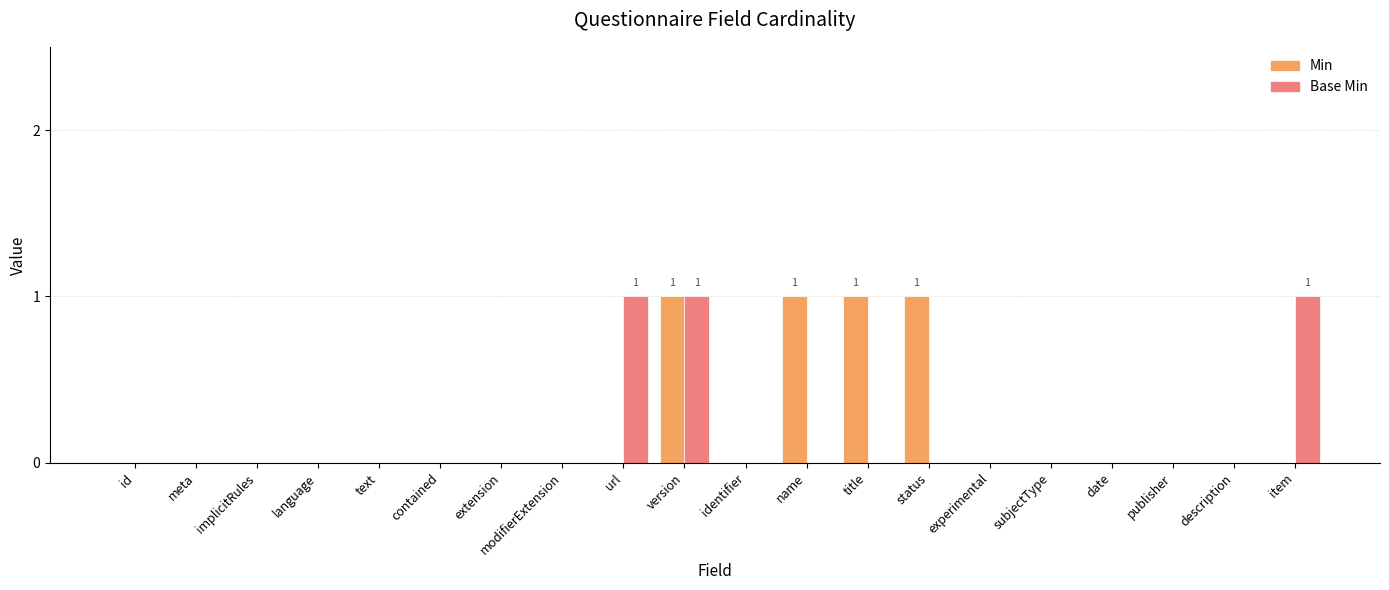

What are all the series names shown in the legend?

Min, Base Min